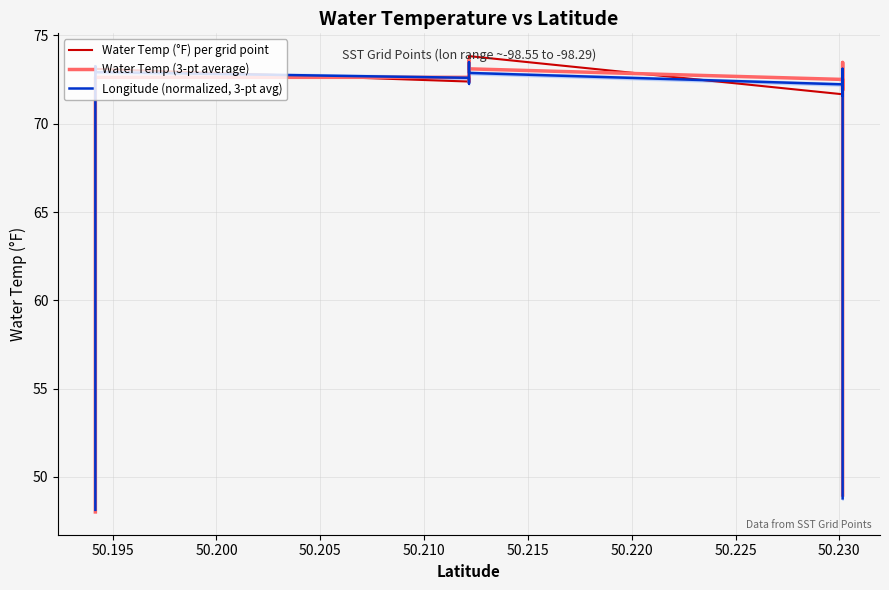

How many series are shown in this chart?

3